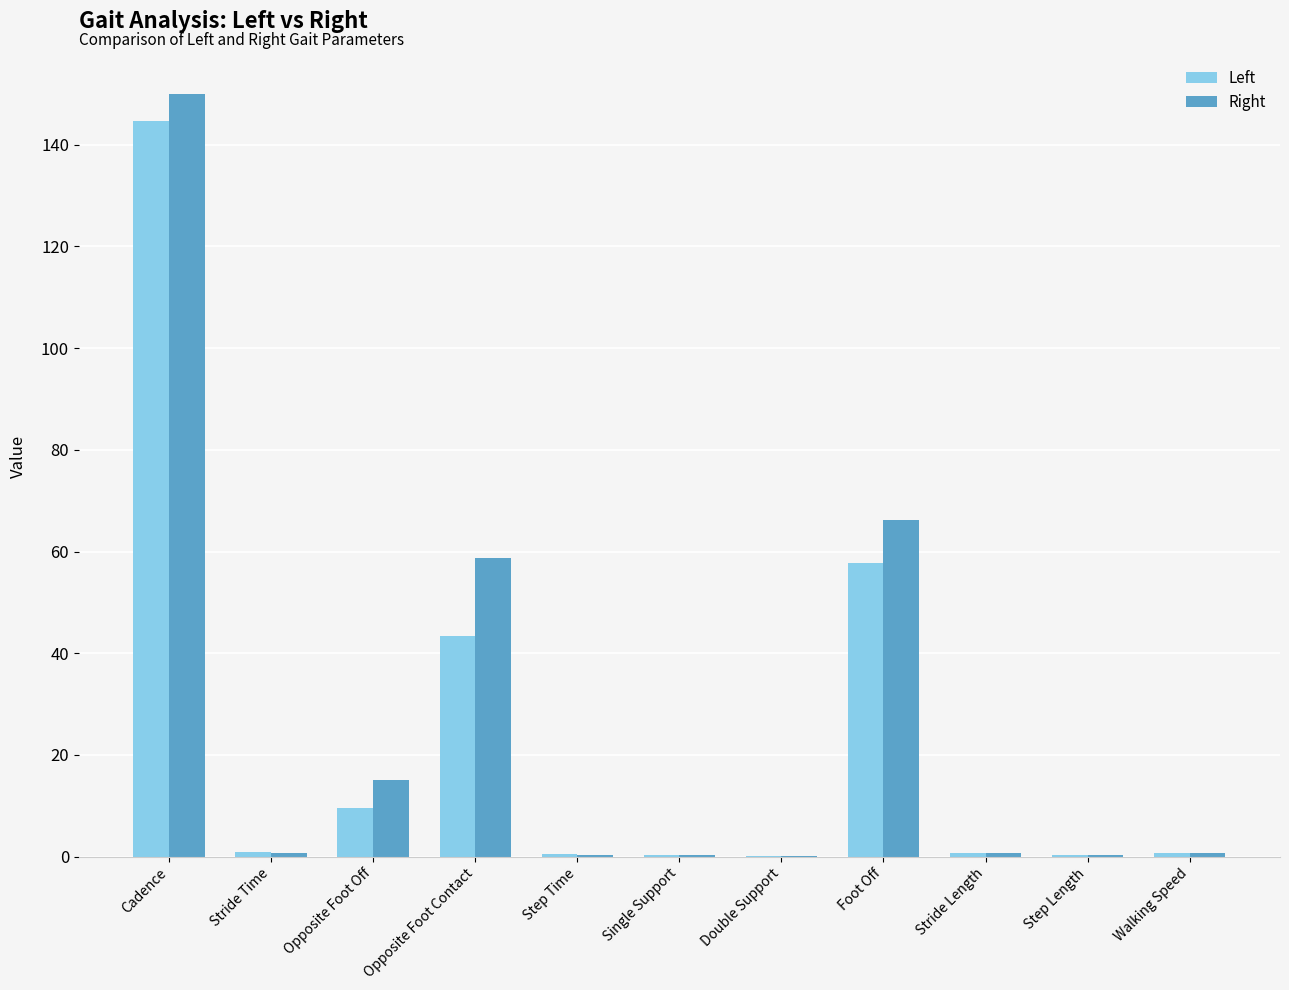

Where is Right nearest to the value 75?

Foot Off